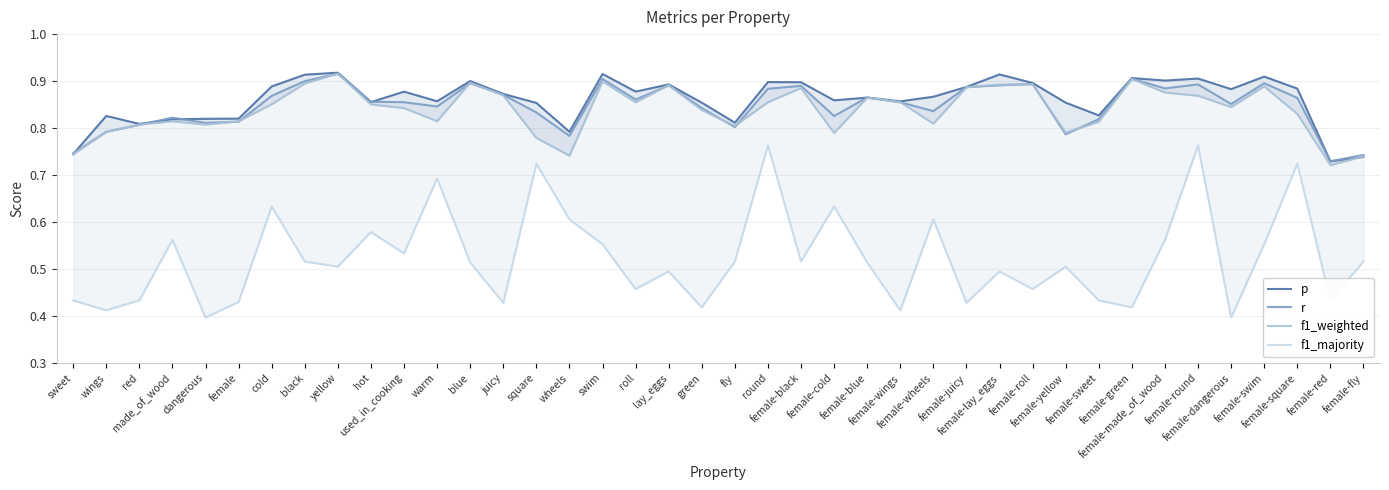

At which category does p reach its first local valley?

red